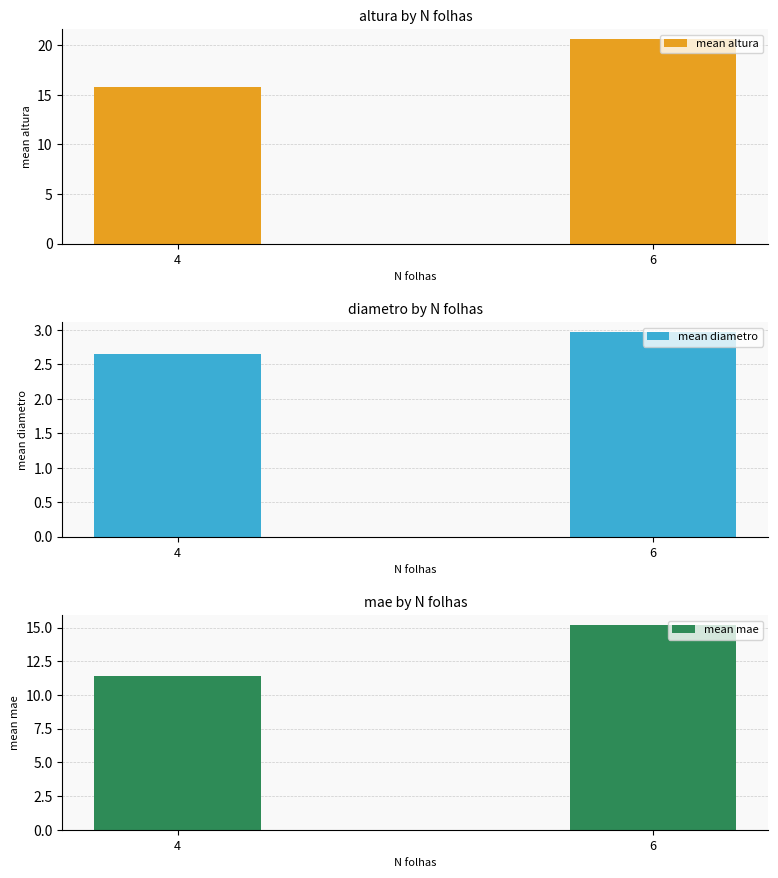

At which category is the sum across all series the highest?

6